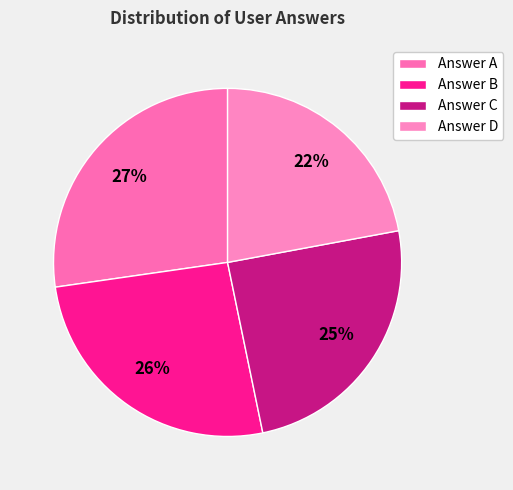

How many segments does this pie chart have?

4